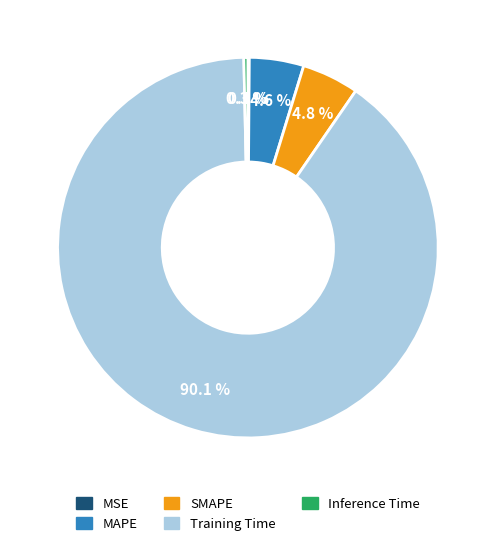

Which slice is the largest?

Training Time